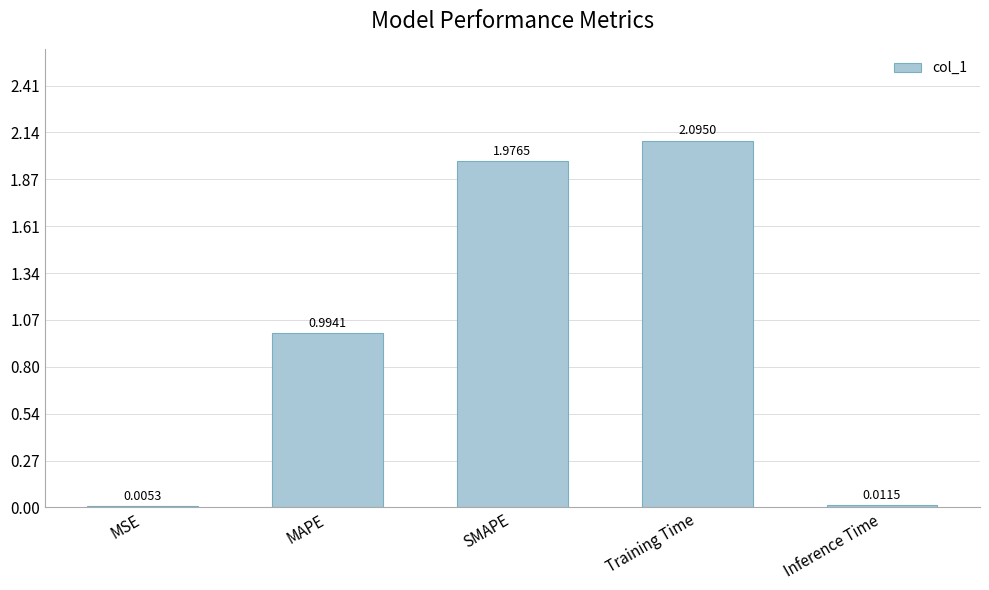

Where is the data nearest to the value 1?

MAPE